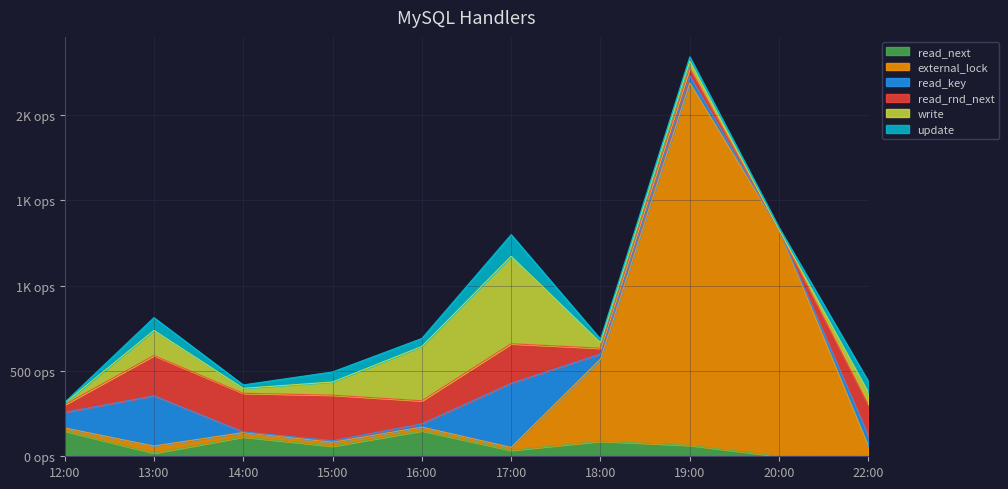

What is the difference between the highest and lowest values at 3?

258